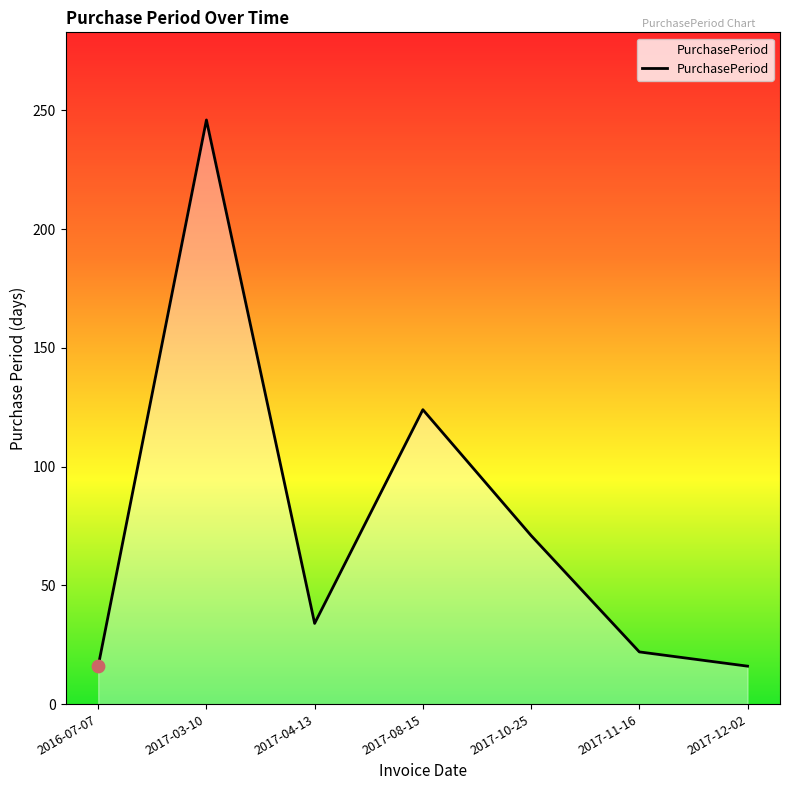

What is the change in value from 2017-04-13 to 2017-08-15?

+90